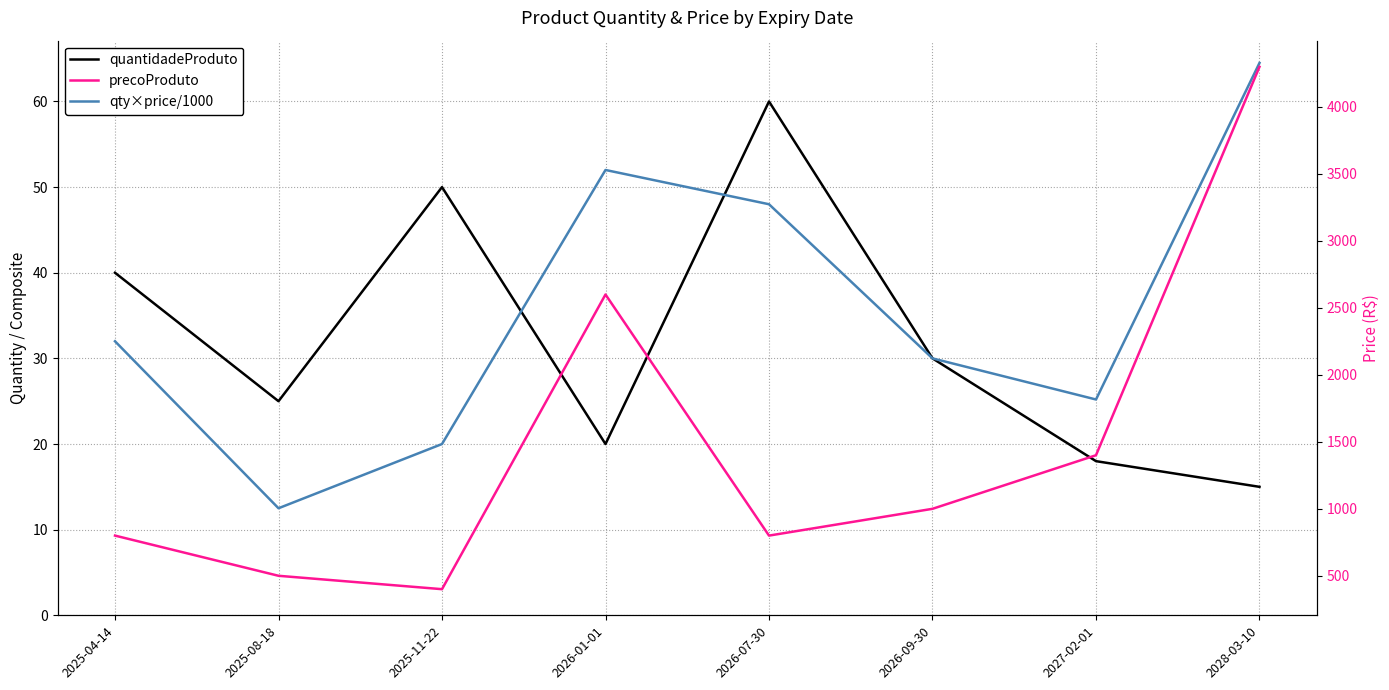

How many interior local peaks does the precoProduto series have?

1